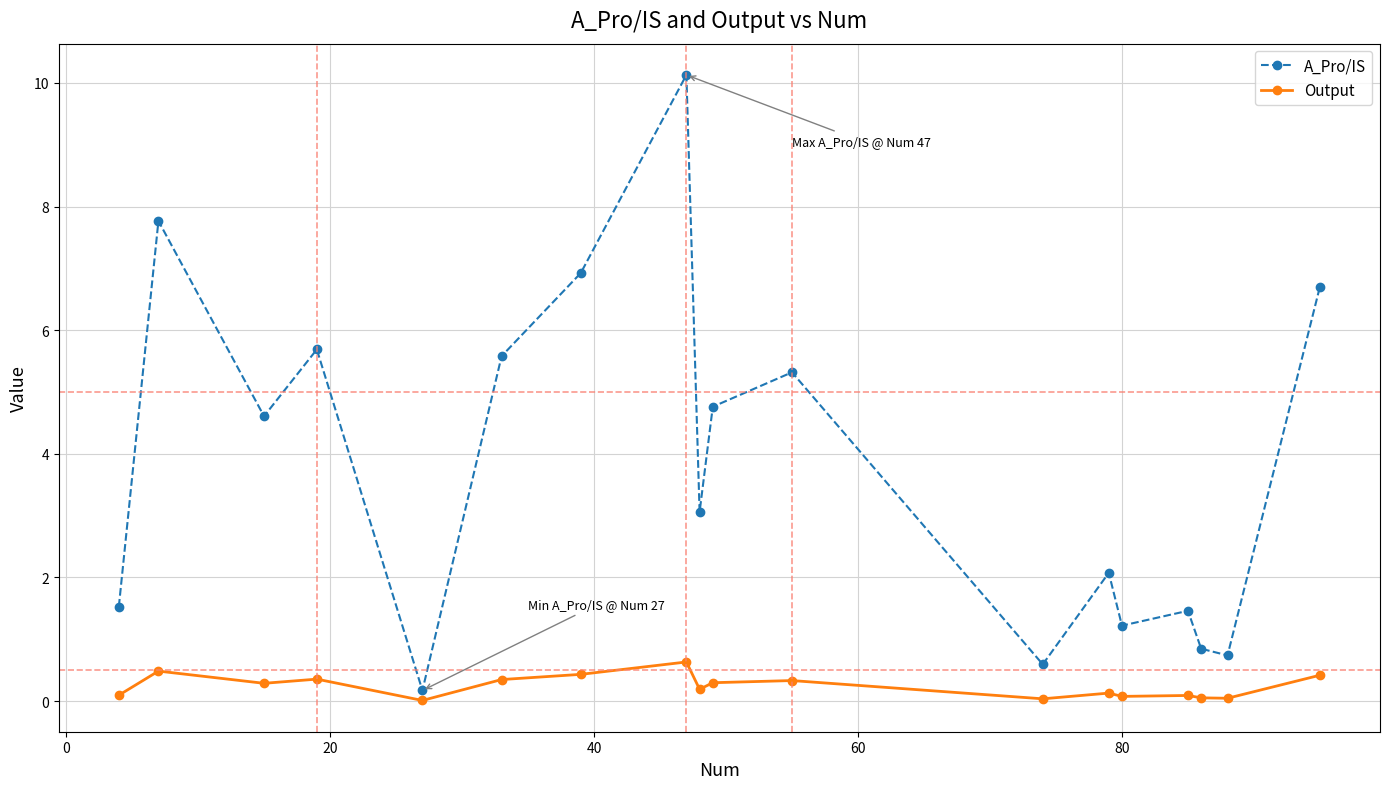

Which series has the largest range (max minus min)?

A_Pro/IS